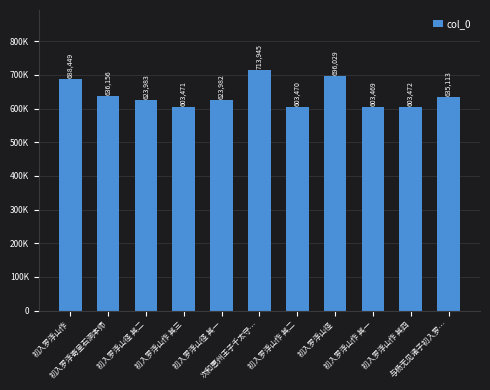

Does the chart contain any negative values?

No